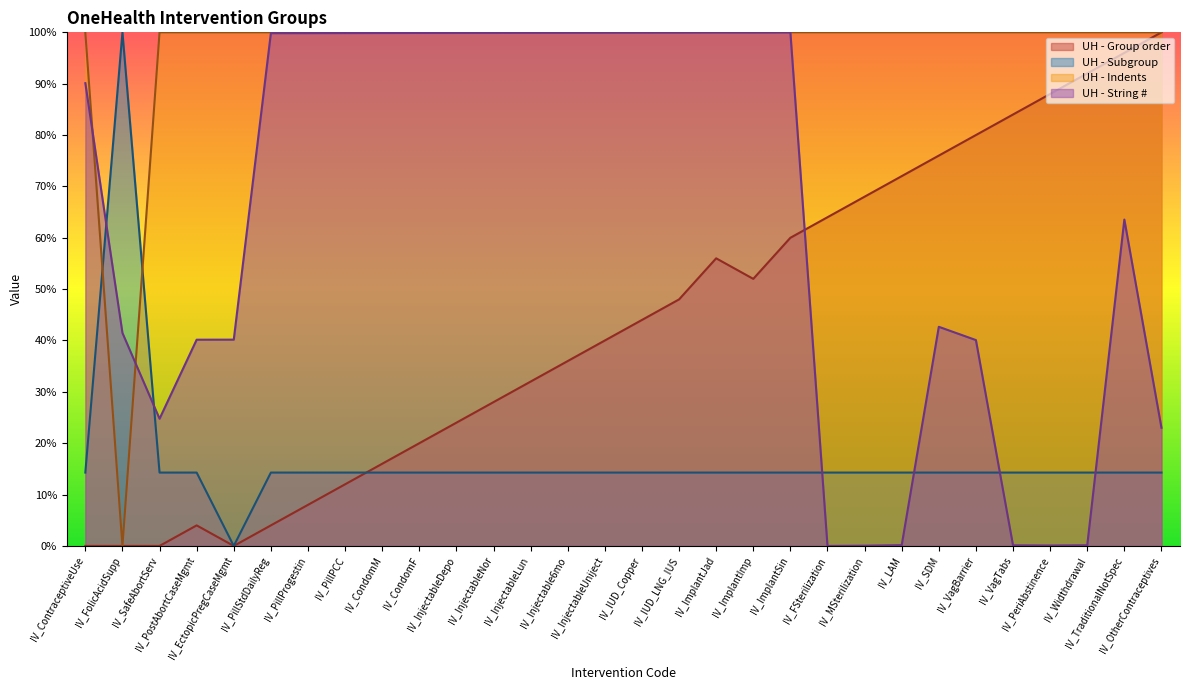

Which series has the largest total across all categories?

UH - Indents